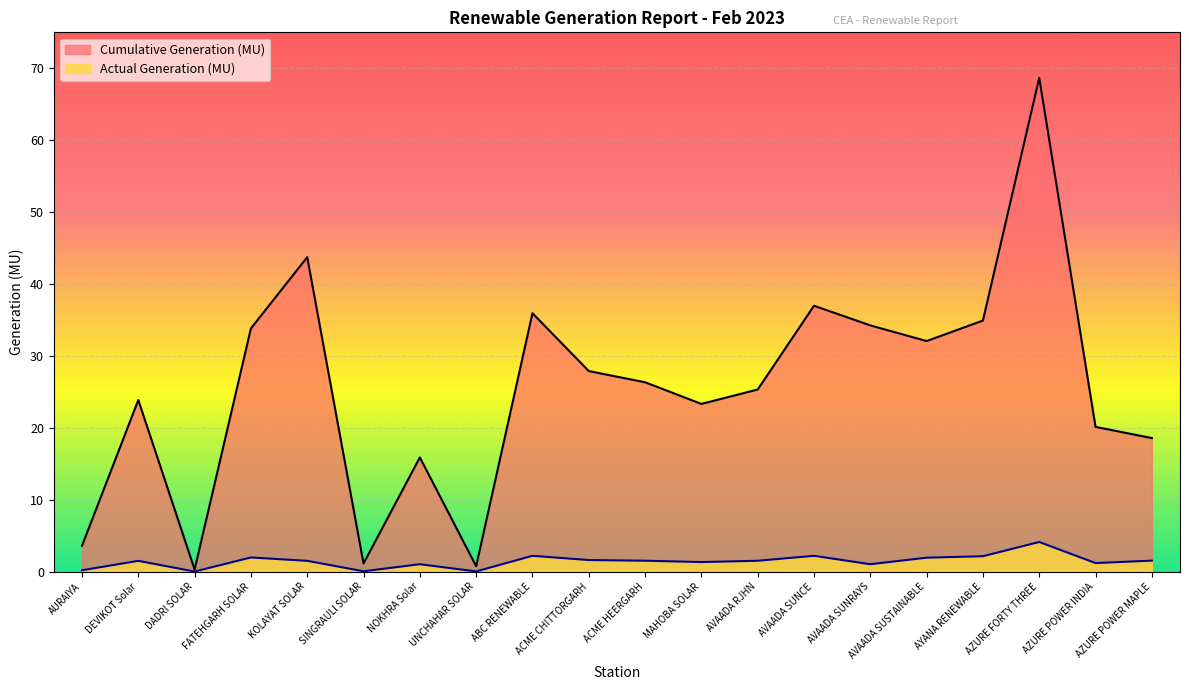

Which category has the lowest value across all series?

DADRI SOLAR